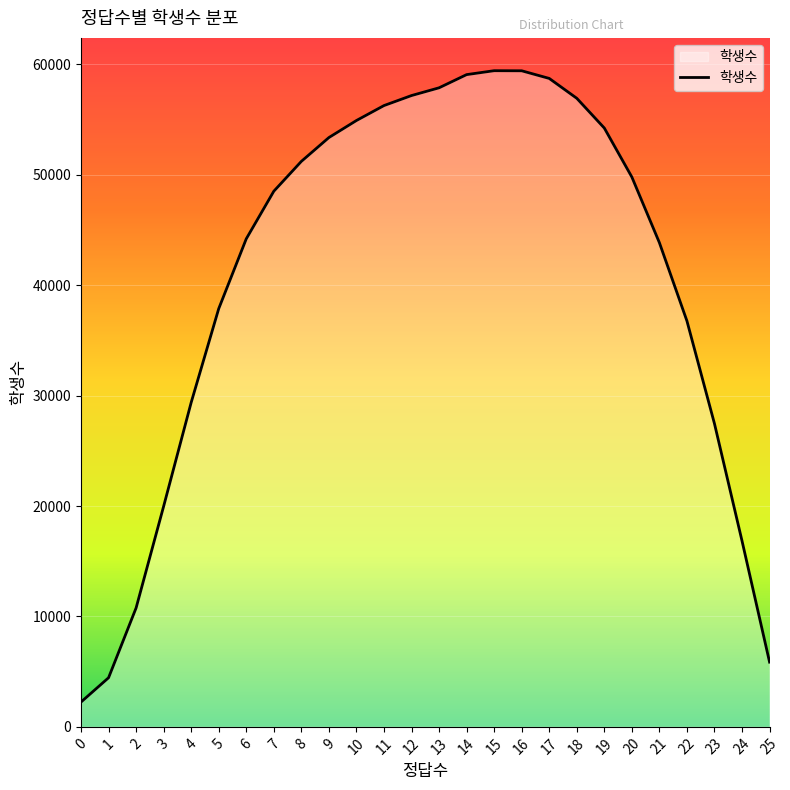

What is the smallest value displayed?

2247